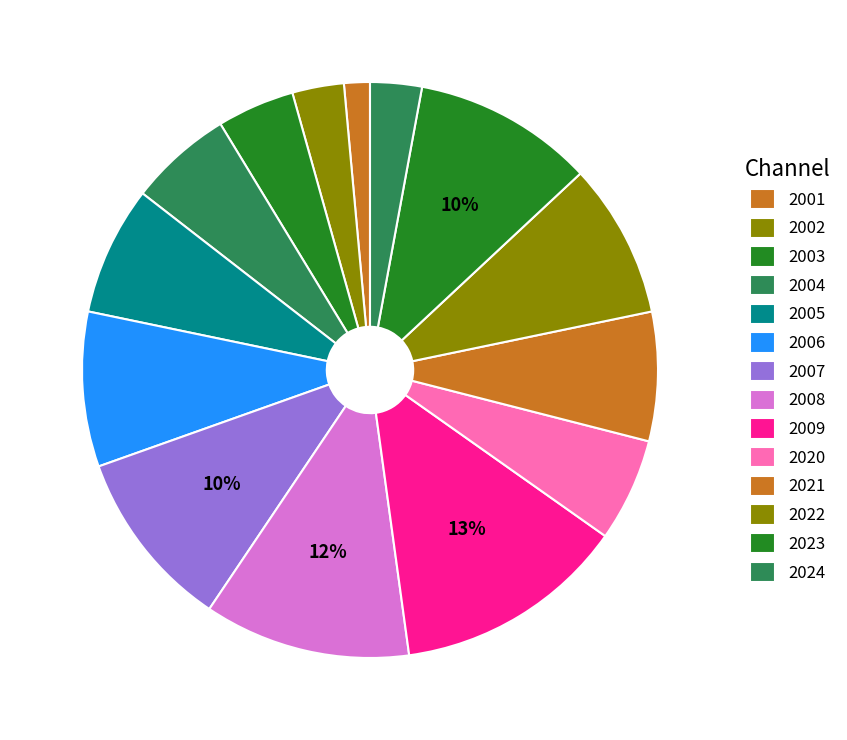

To the nearest percent, what percentage of the pie is 2002?

3%